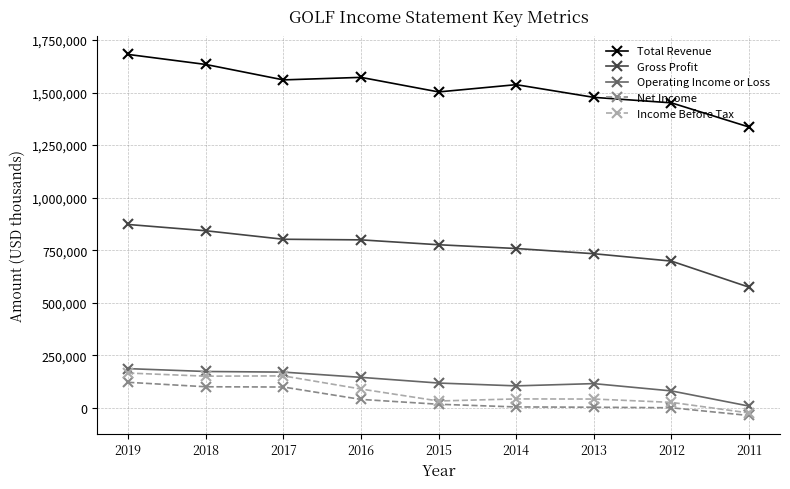

How many lines are shown in the chart?

5